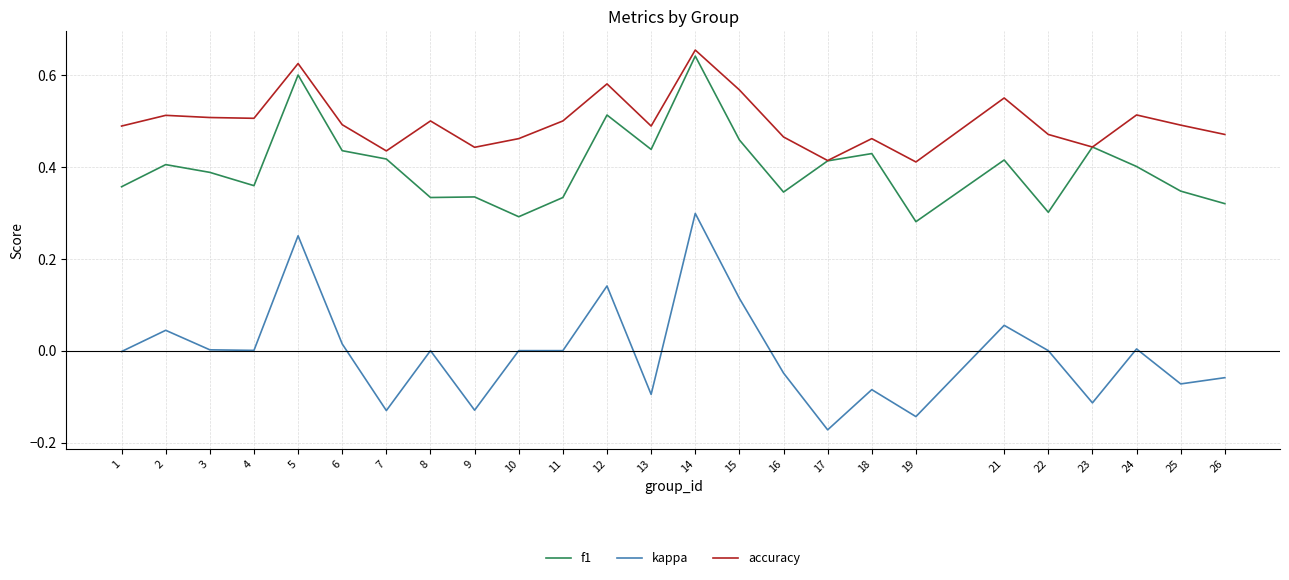

True or false: kappa and accuracy cross at least once.

False